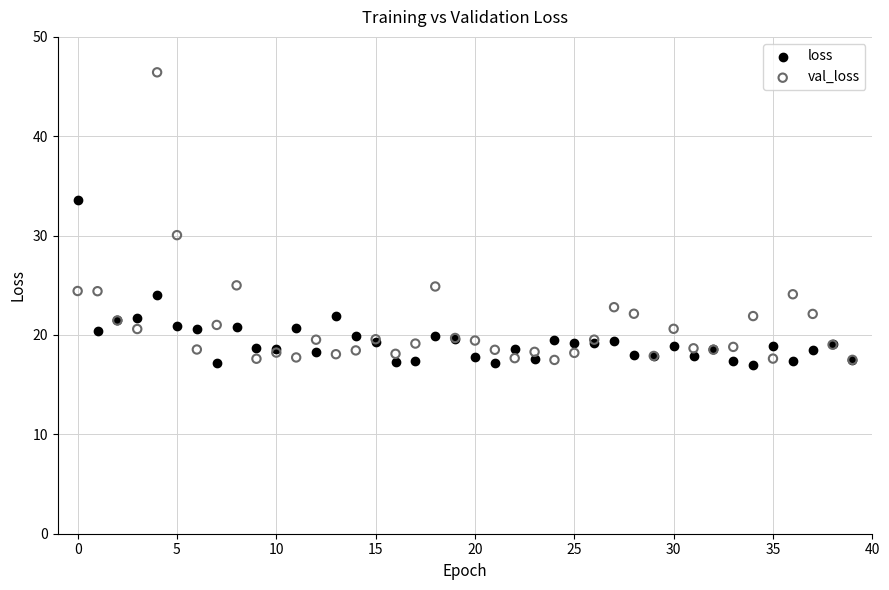

Which series reaches the maximum Y coordinate?

val_loss